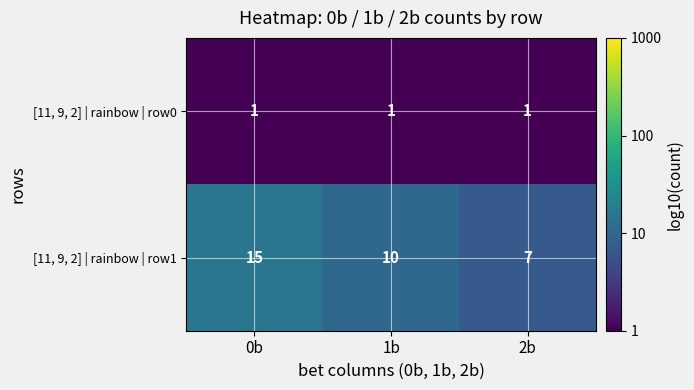

What is the spread (max minus min) of values at 2b?

6